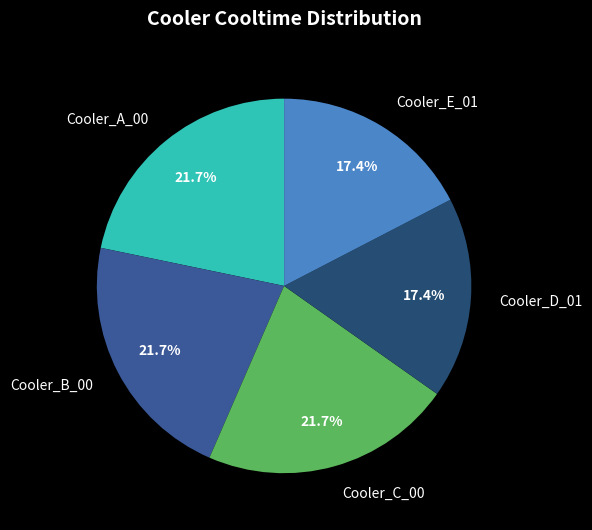

Is it true that Cooler_E_01 is 26% of the pie?

False